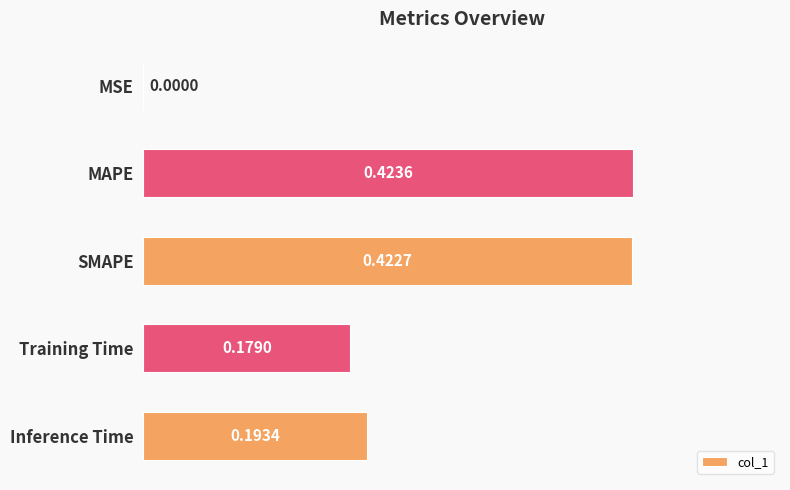

Where is the data nearest to the value 0?

MSE